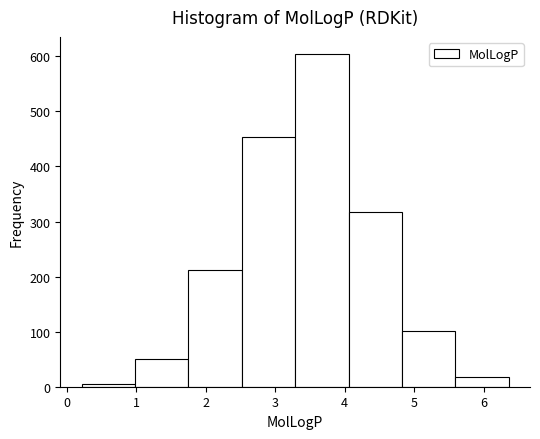

Reading left to right, list every bar in this chart as the range it spans on the x-axis followed by its height. Neither the bar edges nor the heights are printed on the chart, so give them approximately, as read against the axes.

0.2 to 1.0: under 10
1.0 to 1.8: 50
1.8 to 2.5: 210
2.5 to 3.3: 450
3.3 to 4.1: 610
4.1 to 4.8: 320
4.8 to 5.6: 100
5.6 to 6.4: 20